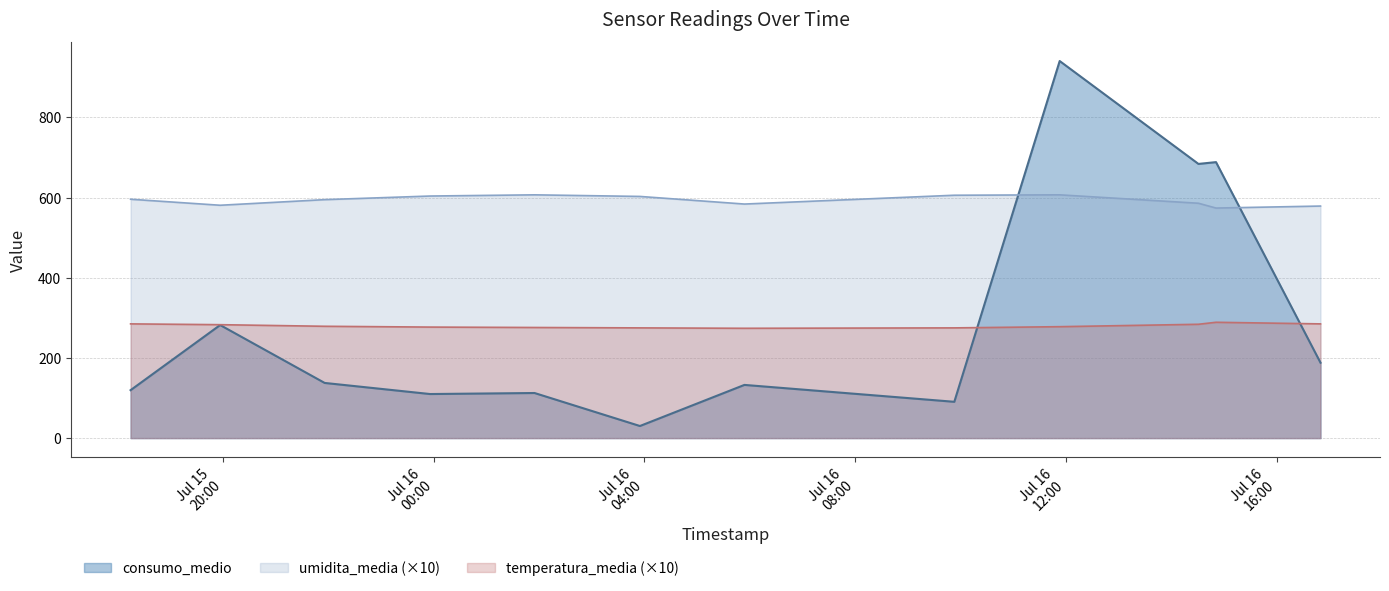

Where do umidita_media and consumo_medio first cross each other?

2025-07-16 09:53:00 and 2025-07-16 11:53:00